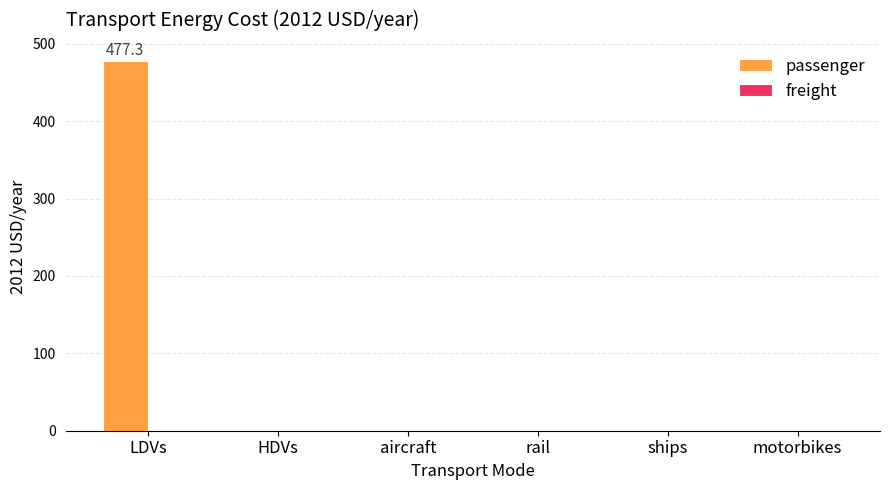

Between LDVs and aircraft, which is larger?

LDVs